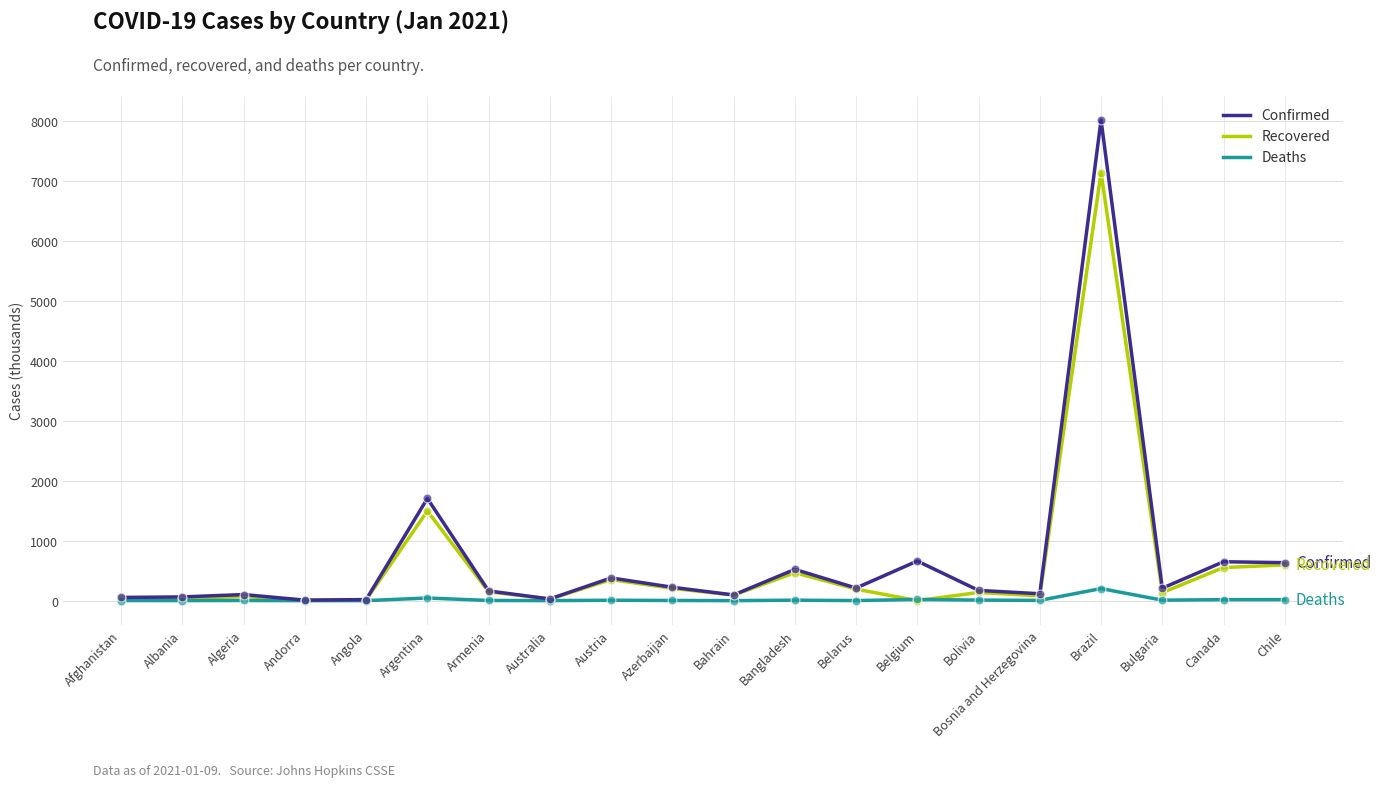

Which series has the largest total across all categories?

Confirmed